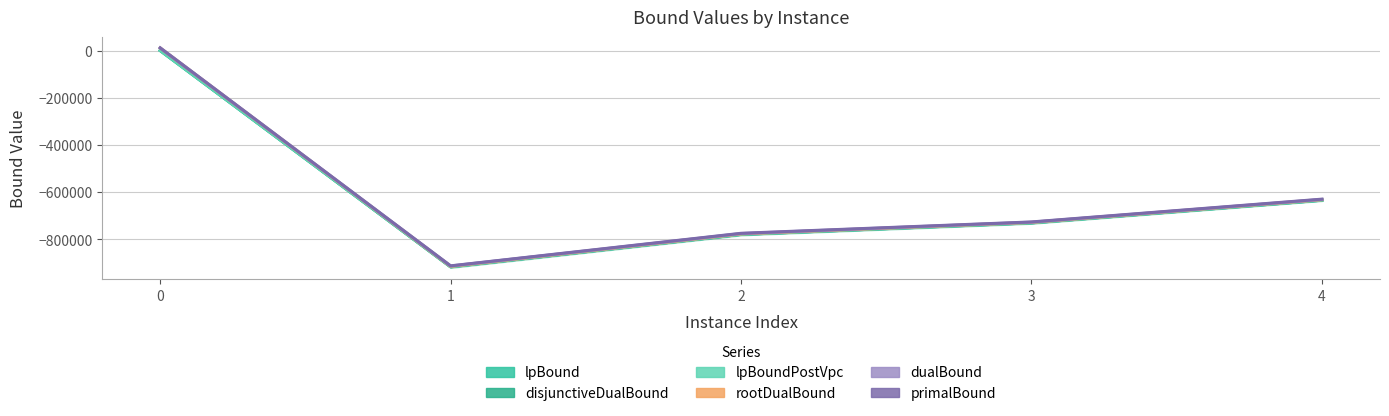

At which category does lpBound reach its first local valley?

1